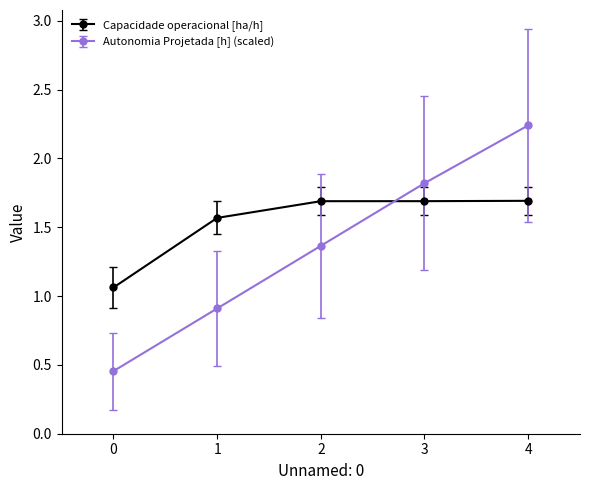

At how many categories does at least one series exceed 0?

5